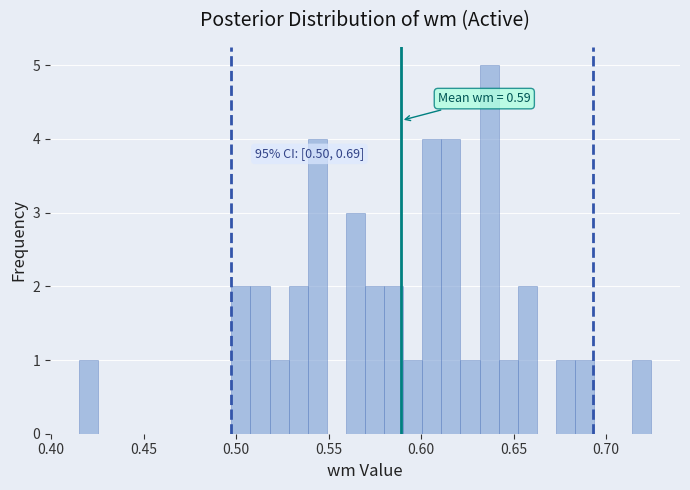

Around what value on the x-axis is the tallest bar? Give the approximate position of its centre, as read against the axis.

0.635